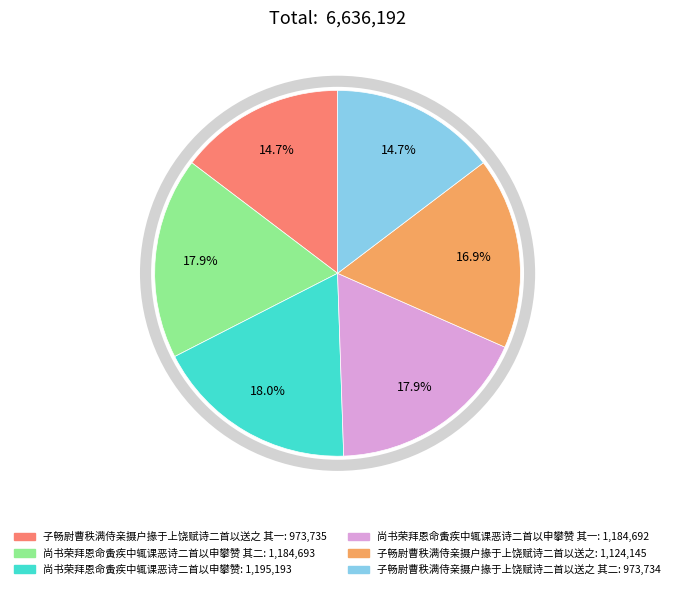

Is there a majority slice in this chart?

No